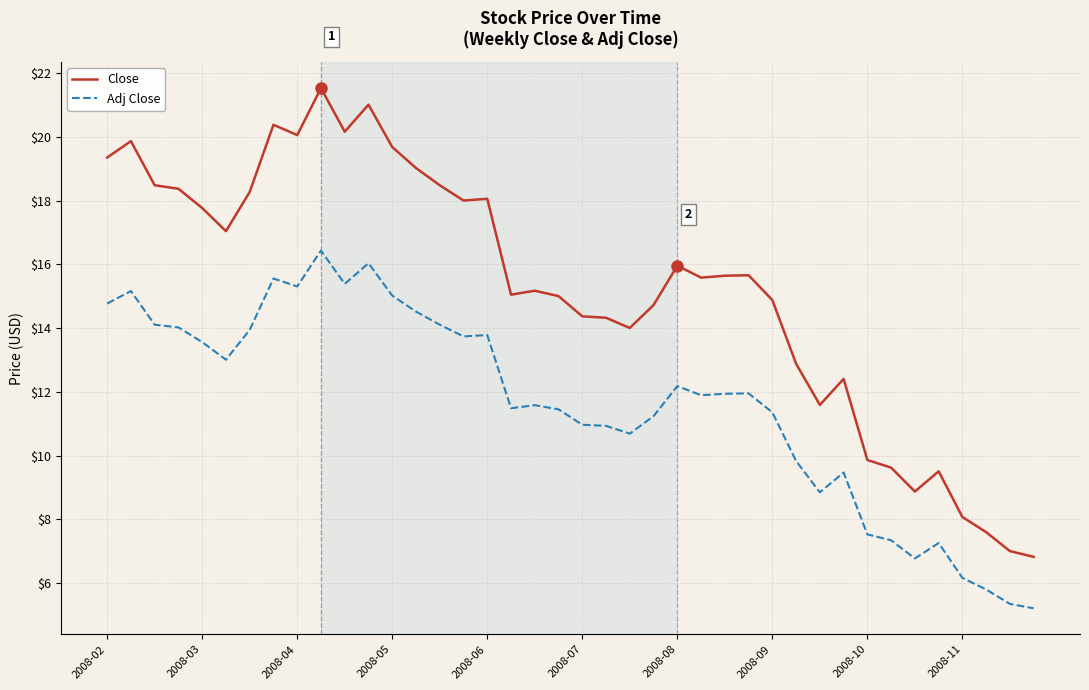

Does the chart have visible grid lines?

Yes